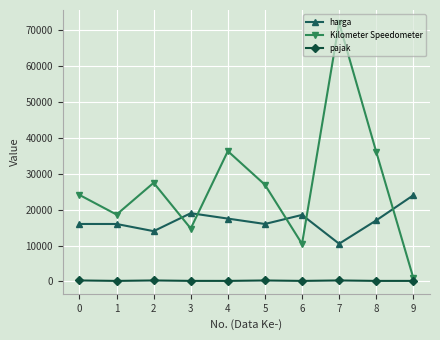

What is the greatest value displayed?

72000